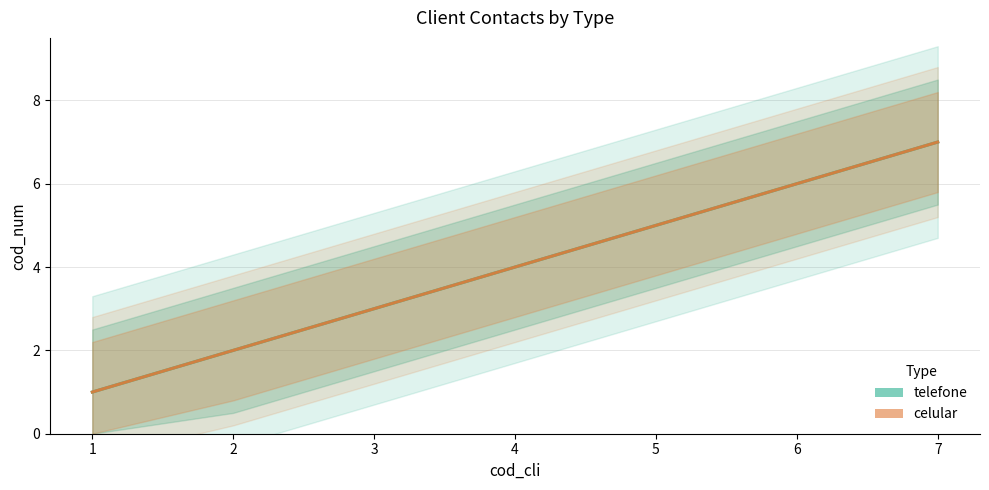

Reading left to right, list all the values displayed in this chart.

telefone: 1=1	2=2	3=3	4=4	5=5	6=6	7=7
celular: 1=1	2=2	3=3	4=4	5=5	6=6	7=7